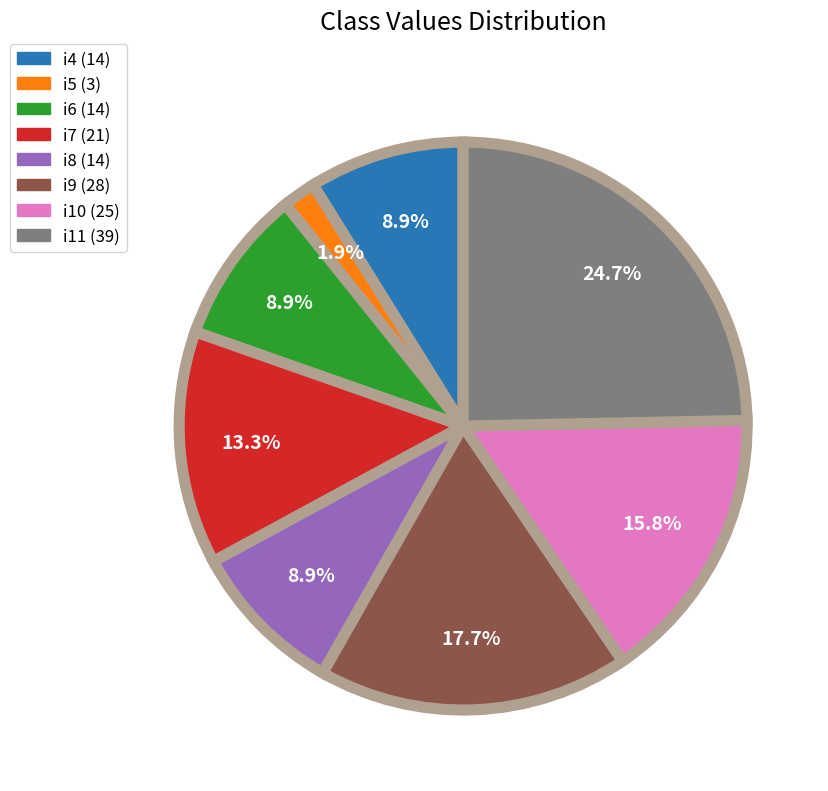

What is the ratio of the value at i11 to the value at i10?

1.6